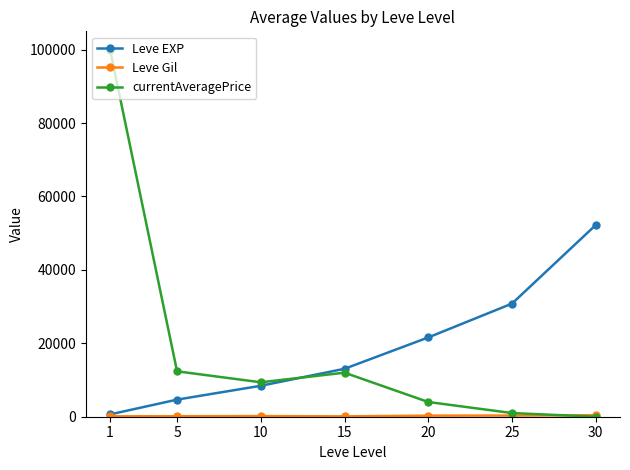

True or false: Leve EXP has more than 1 points higher than both neighbors.

False